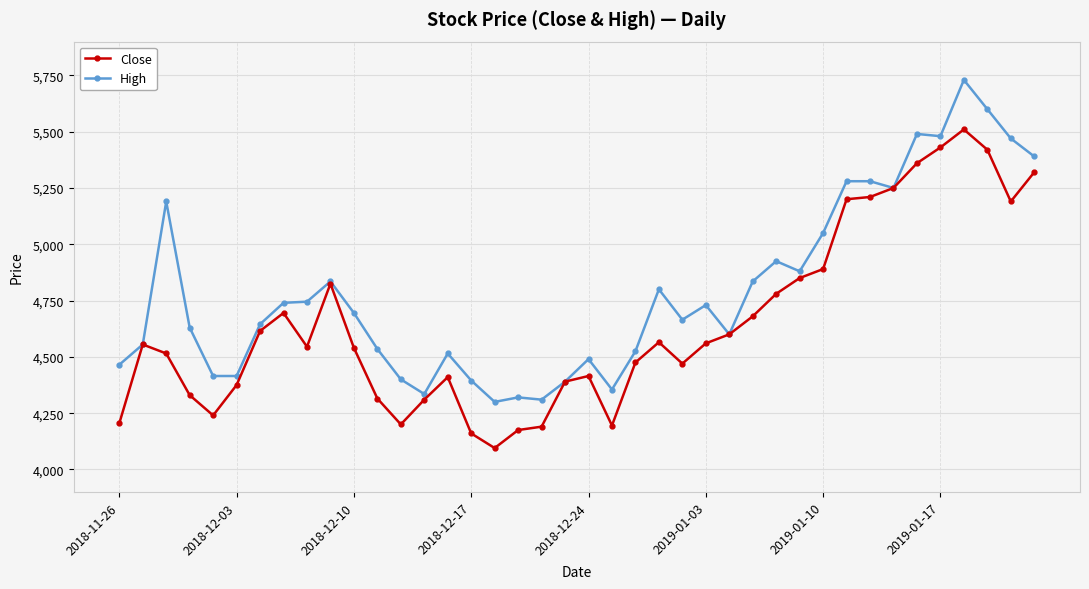

True or false: High has more than 1 points higher than both neighbors.

True